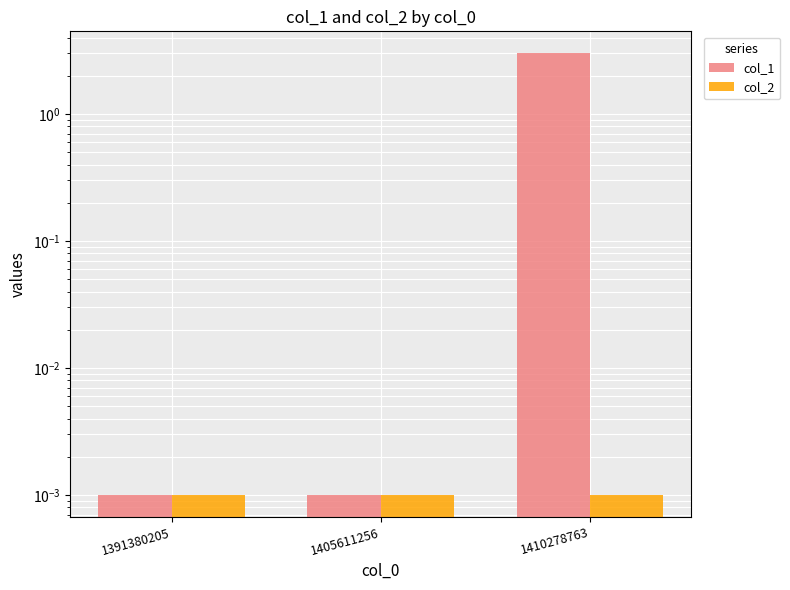

True or false: col_2 has a value of 0.0 at 1405611256.

False